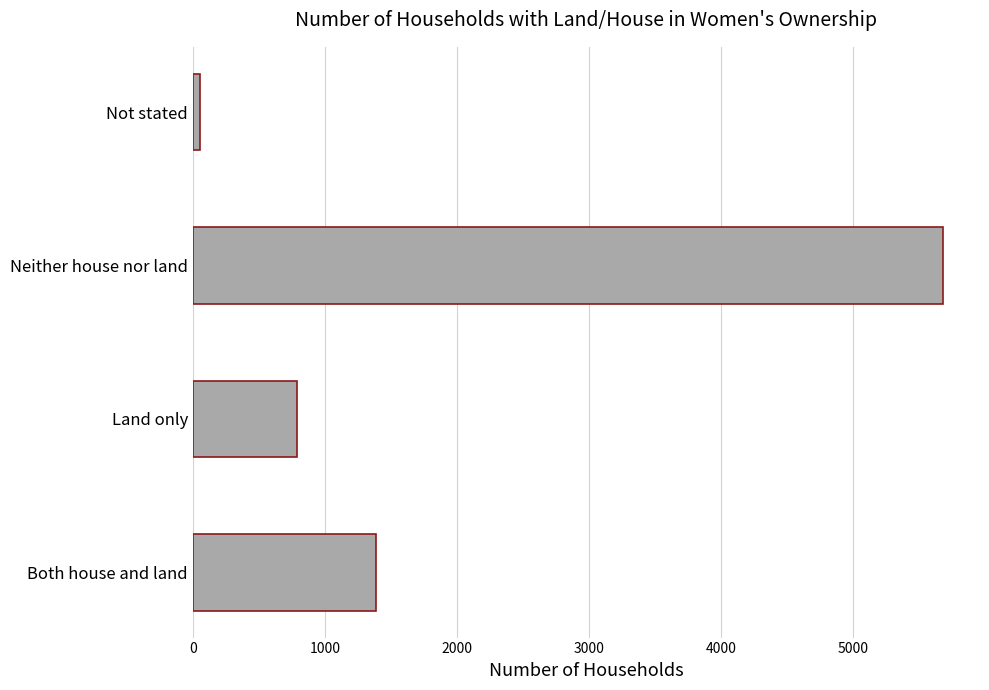

Reading bottom to top, extract all data points from this chart.

Both house and land=1388	Land only=791	Neither house nor land=5679	Not stated=54